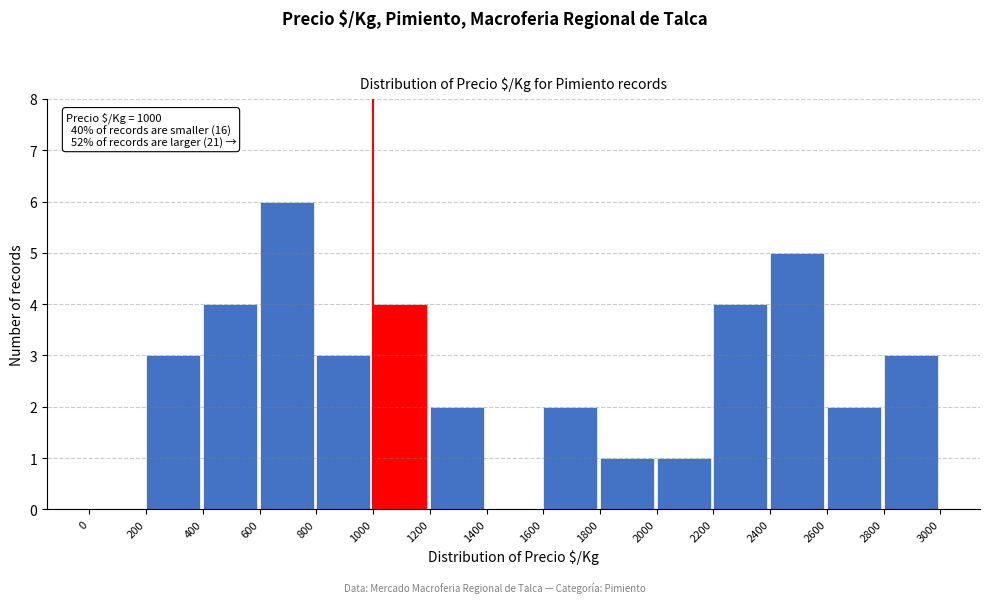

Over which range of the x-axis is the bar tallest?

600 to 800